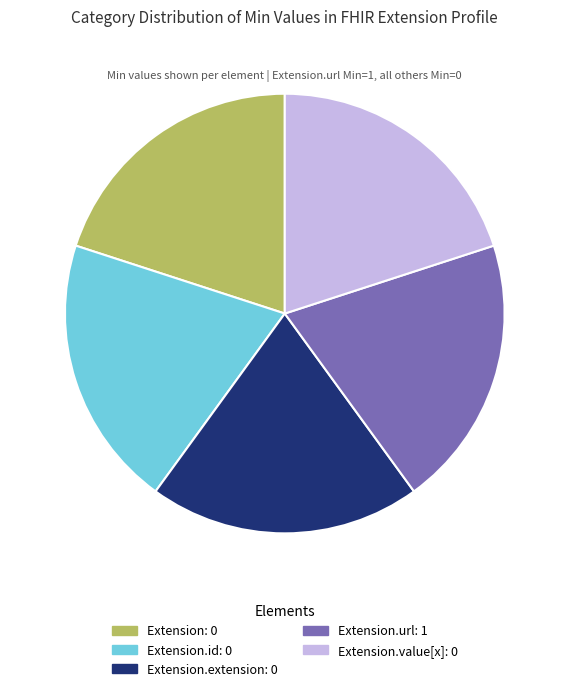

How many slices are in this pie chart?

5